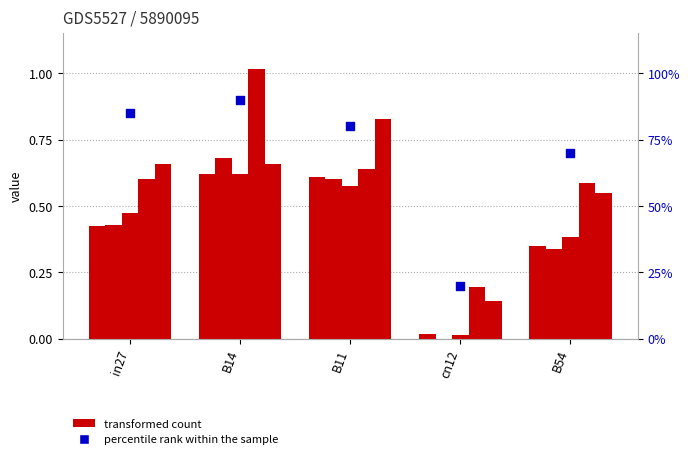

Is the value of job245_scenario0_483 at B14 greater than the value of job258_scenario2_507 at B11?

No